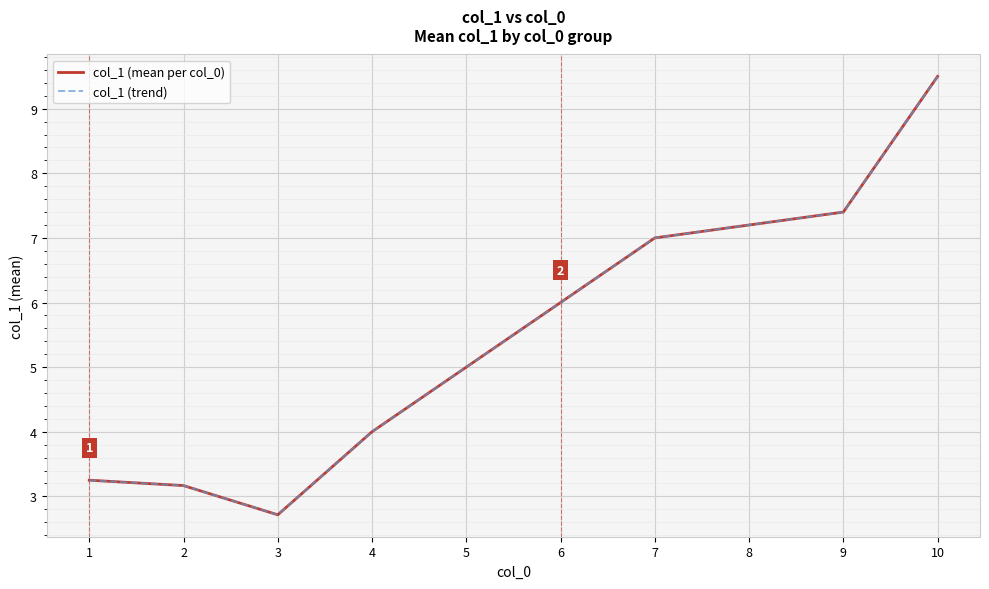

Between 1 and 8, which is larger?

8